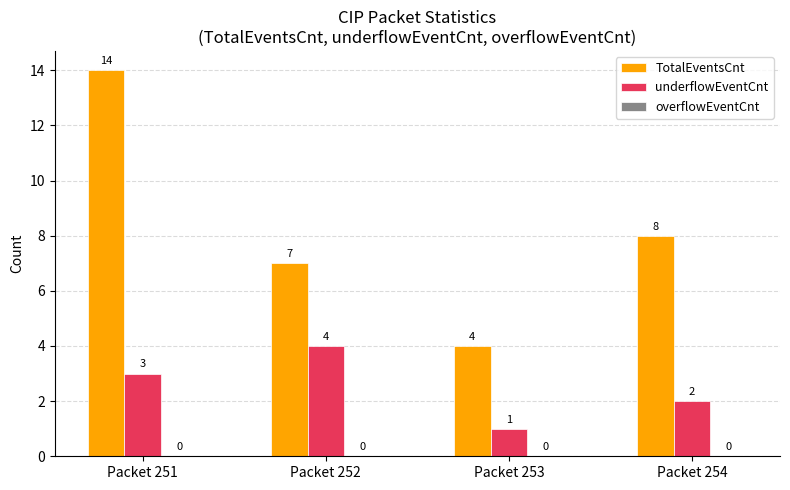

At which label is TotalEventsCnt closest to 9?

Packet 254